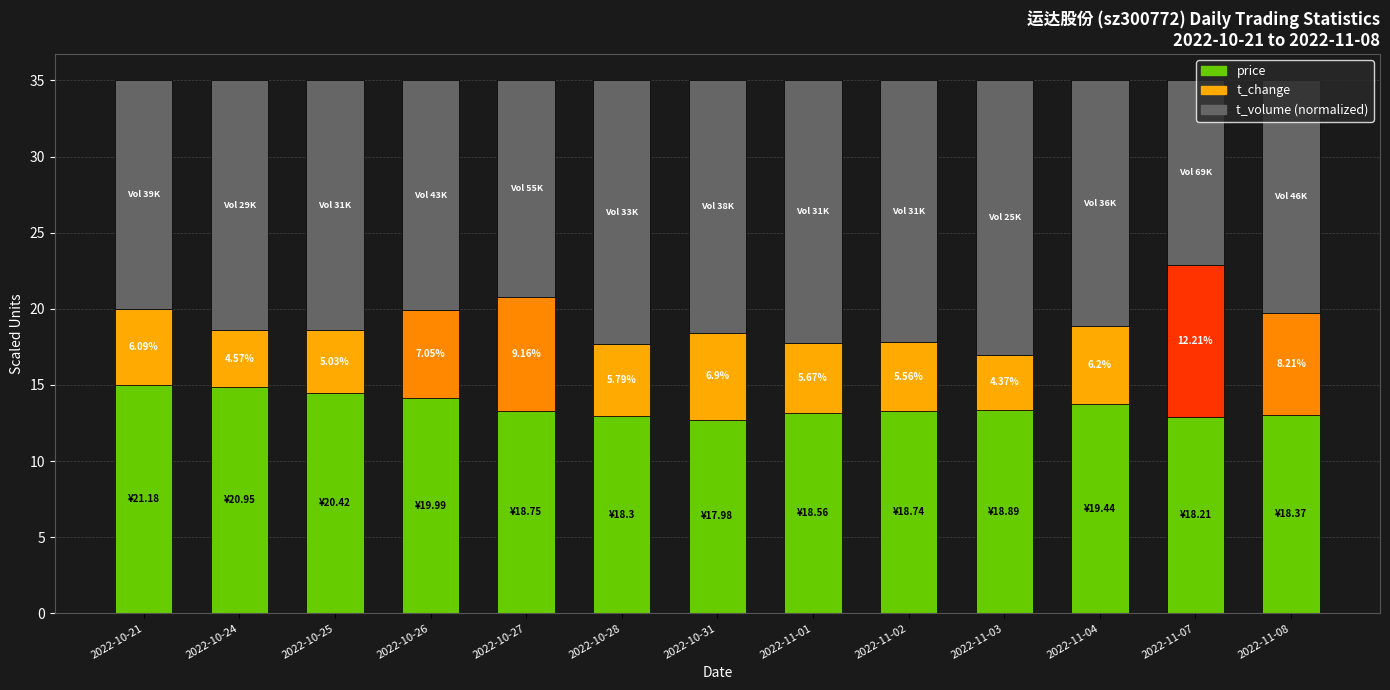

What is the difference between the price values at 2022-10-31 and 2022-10-24?

2.1